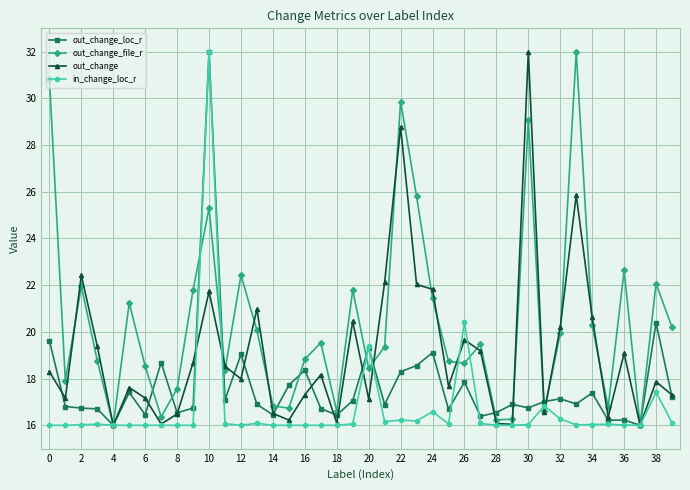

List the series in order of their overall mean, highest first.

out_change_file_r, out_change, out_change_loc_r, in_change_loc_r